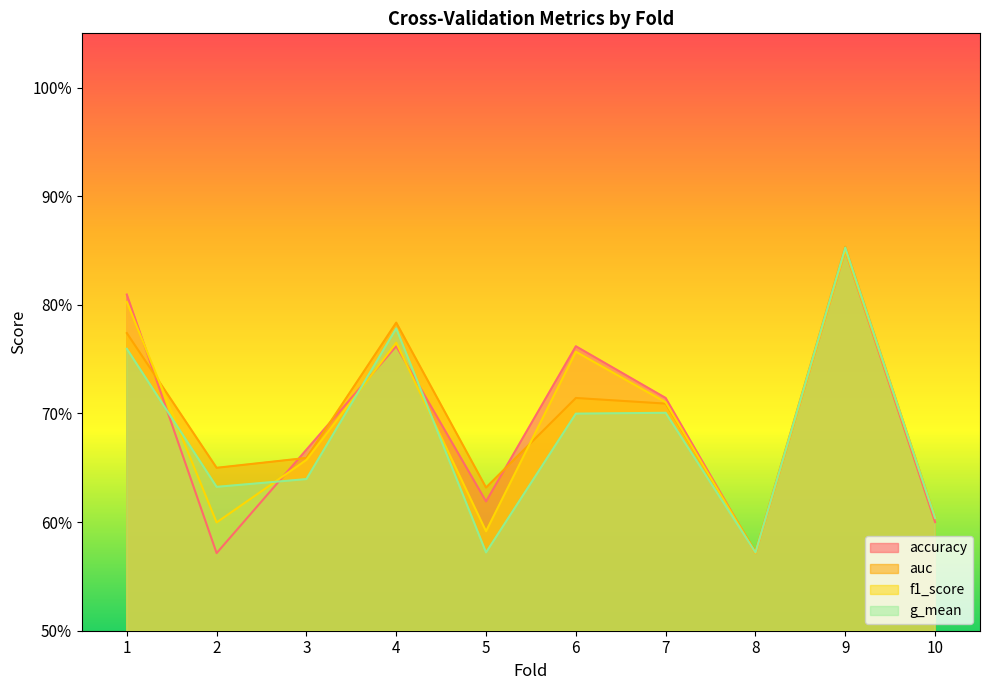

The auc series shows 0.7 at 3. True or false?

True